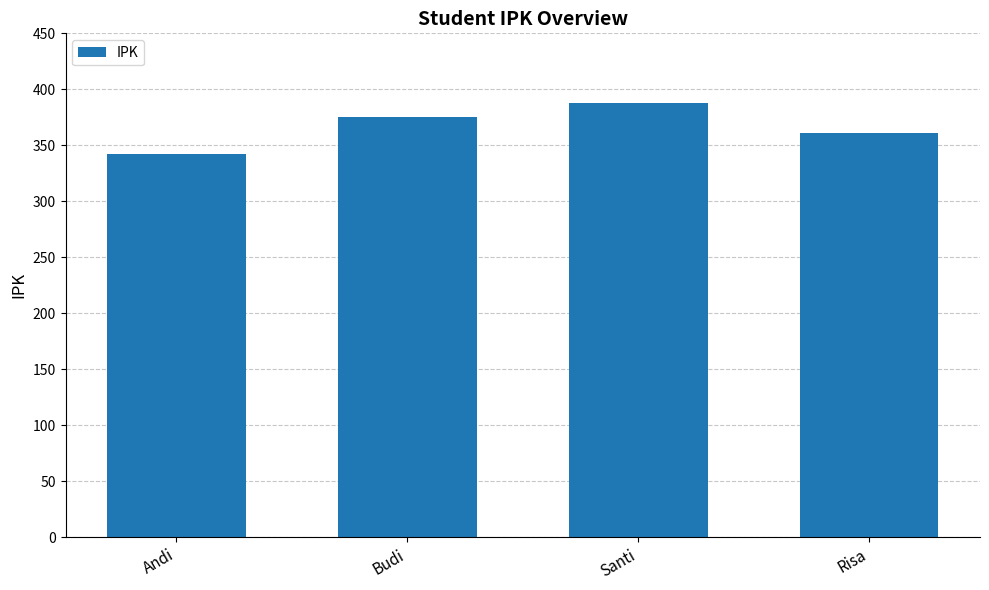

Rank the categories by value from lowest to highest.

Andi, Risa, Budi, Santi